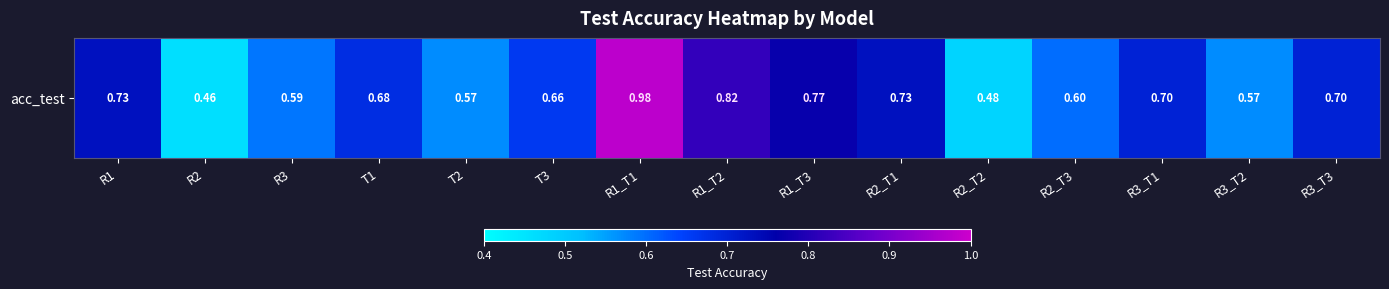

At which label is the value closest to 0?

R2